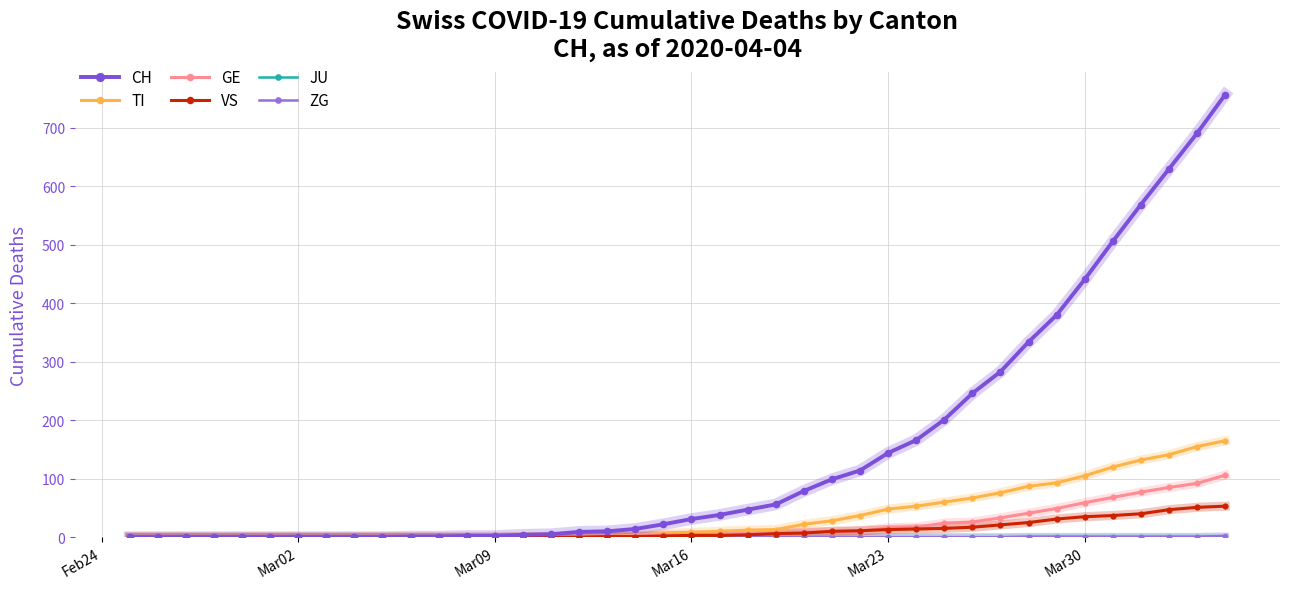

Which series has the largest total across all categories?

CH